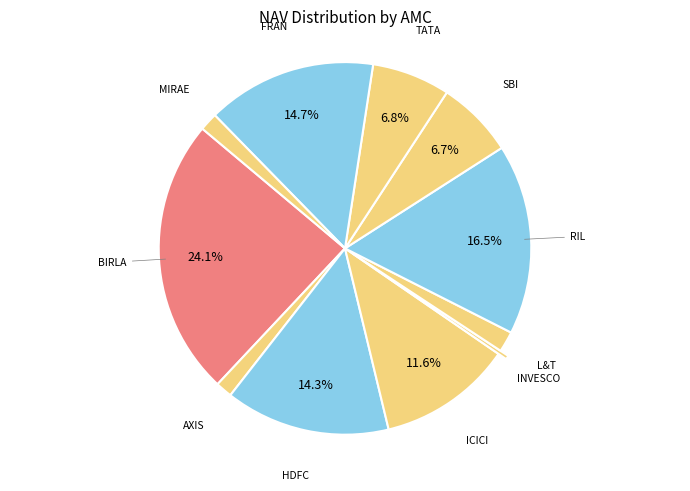

Is there a majority slice in this chart?

No